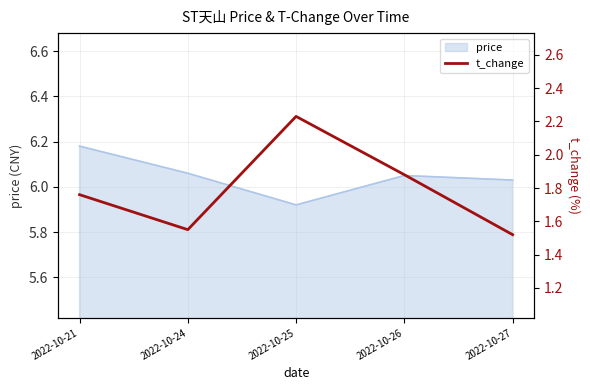

Rank the categories by value from lowest to highest.

2022-10-27, 2022-10-24, 2022-10-21, 2022-10-26, 2022-10-25